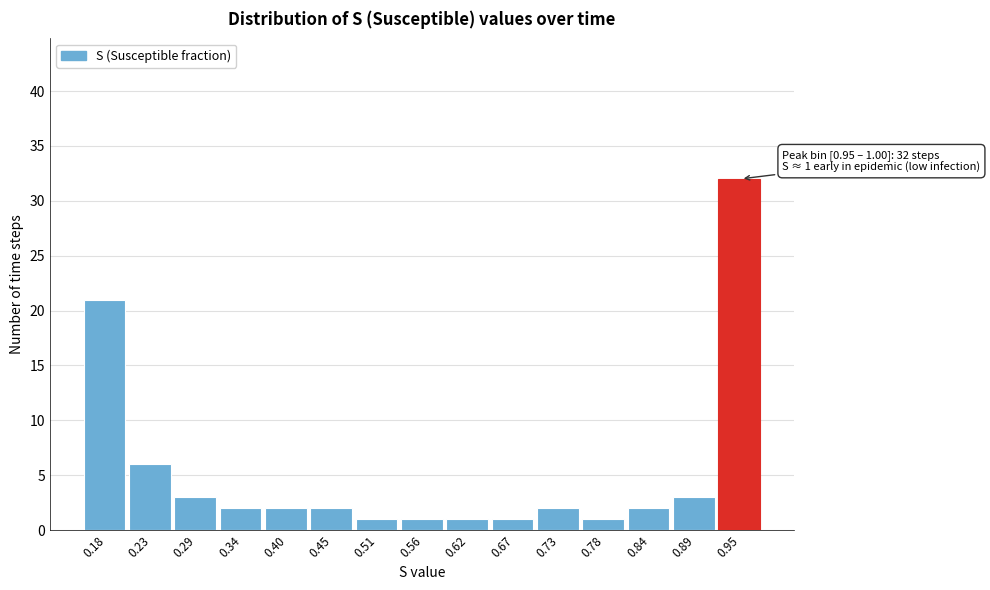

Reading left to right, extract all data points from this chart.

0.18=21	0.23=6	0.29=3	0.34=2	0.40=2	0.45=2	0.51=1	0.56=1	0.62=1	0.67=1	0.73=2	0.78=1	0.84=2	0.89=3	0.95=32